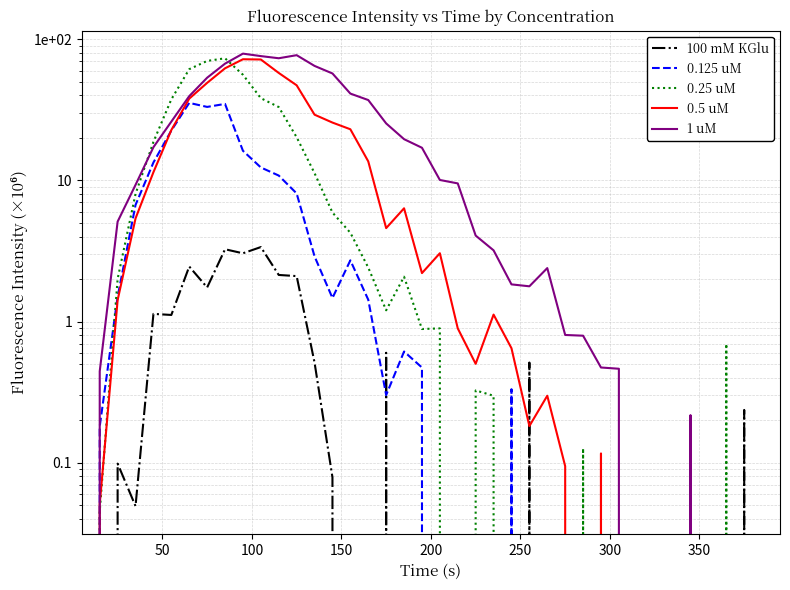

True or false: 0.5 uM and 0.125 uM cross at least once.

True